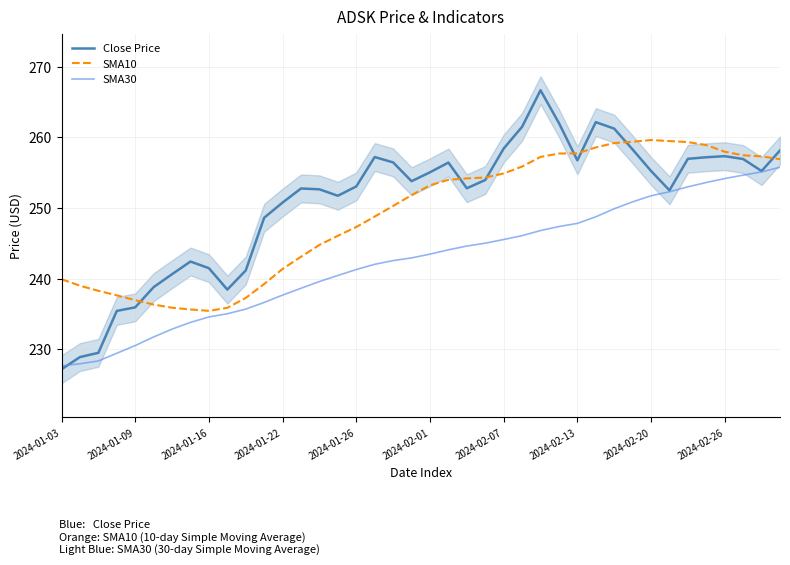

Between 2024-01-09 and 24, which series saw the biggest shift?

Close Price